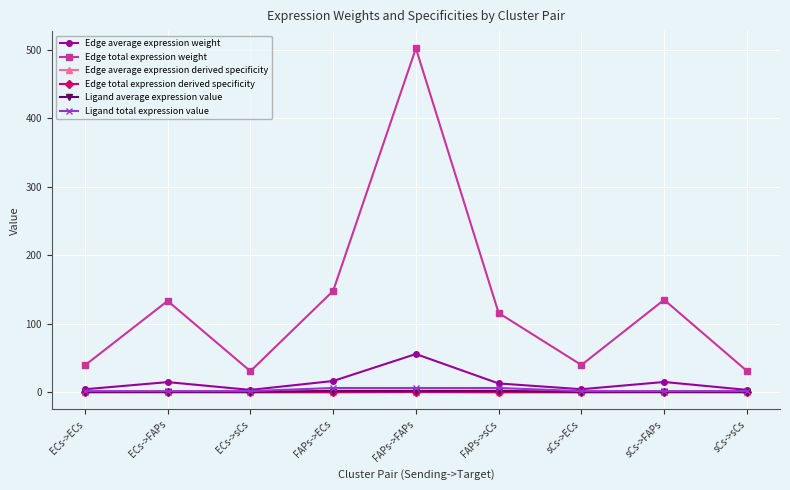

What is the value of the Ligand average expression value point at the 7th from the left?

0.6